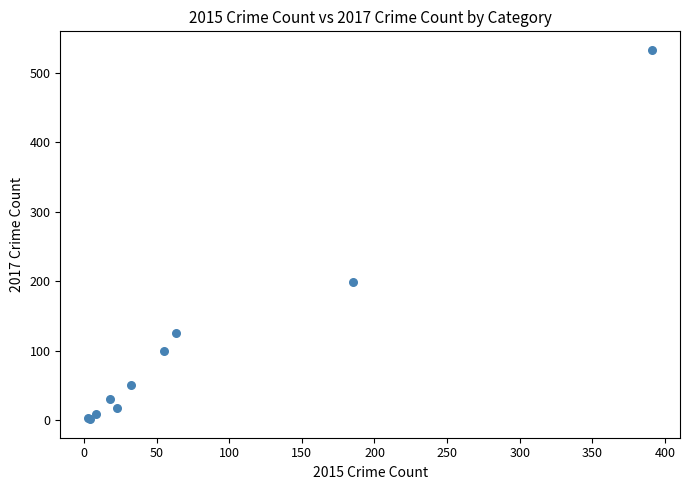

What Y value in the scatter plot is closest to 267?

199